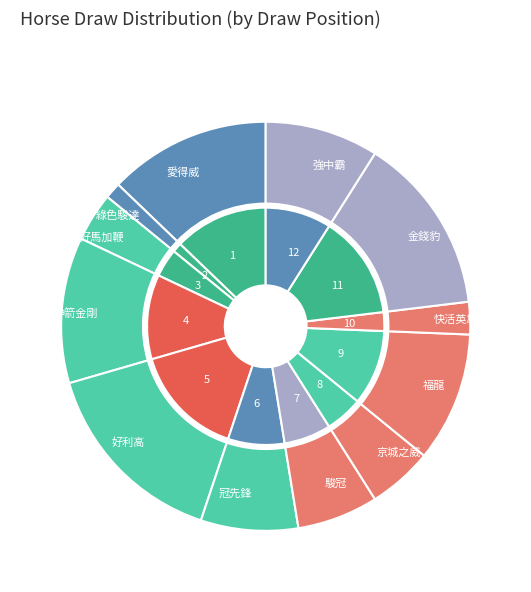

To the nearest percent, what portion does 4 represent?

12%